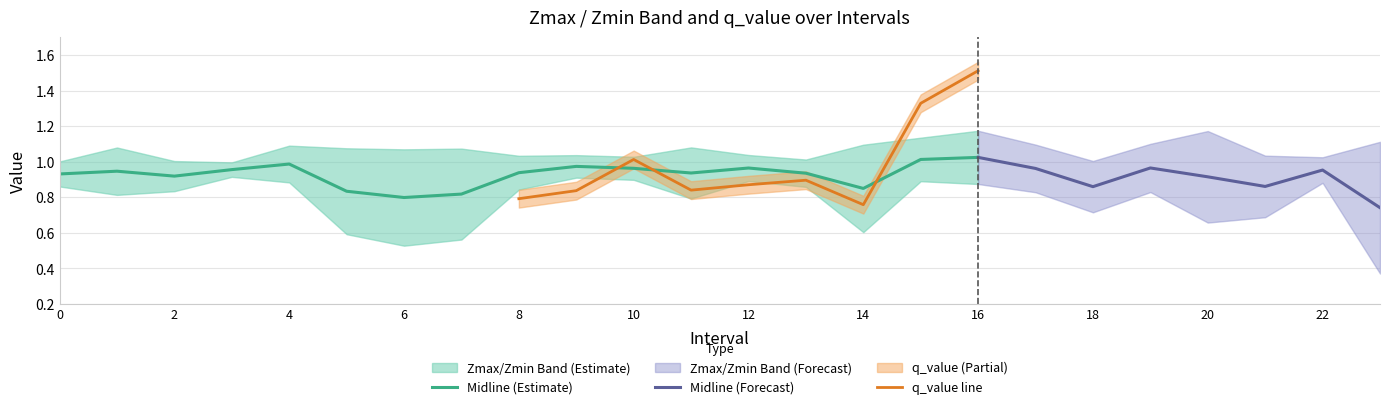

True or false: Zmax has a value of 1.0 at 3.

True